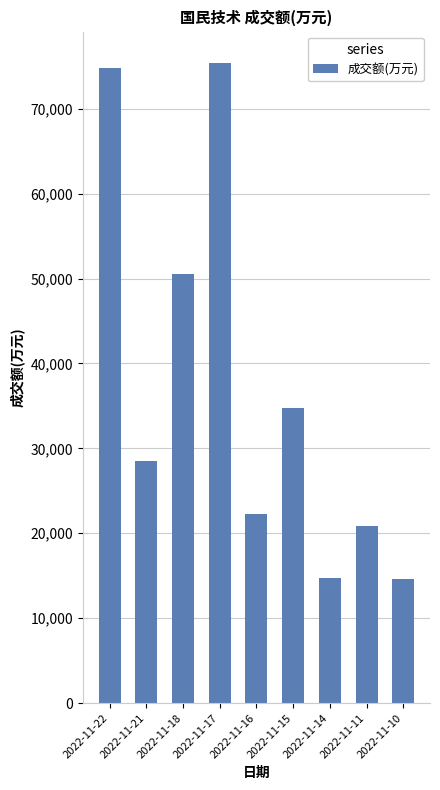

Between 2022-11-15 and 2022-11-17, which is larger?

2022-11-17